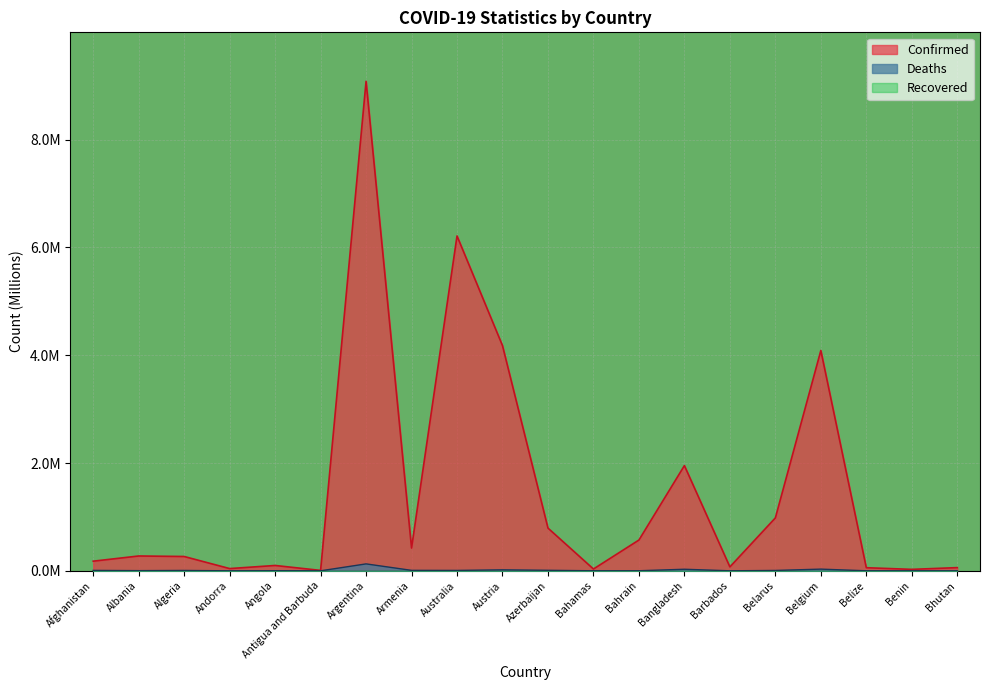

How many lines are shown in the chart?

2